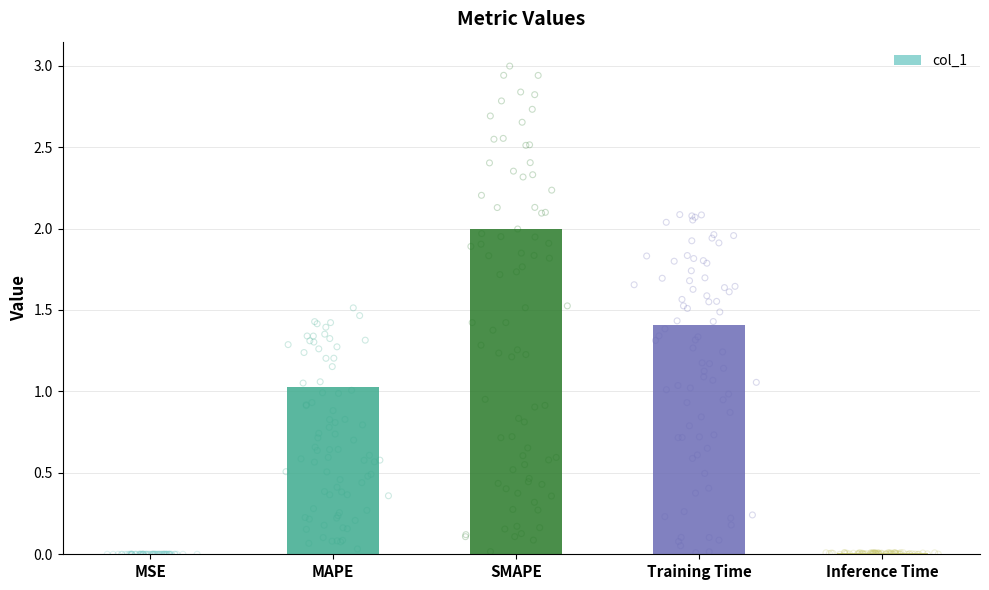

Between SMAPE and Training Time, which is larger?

SMAPE